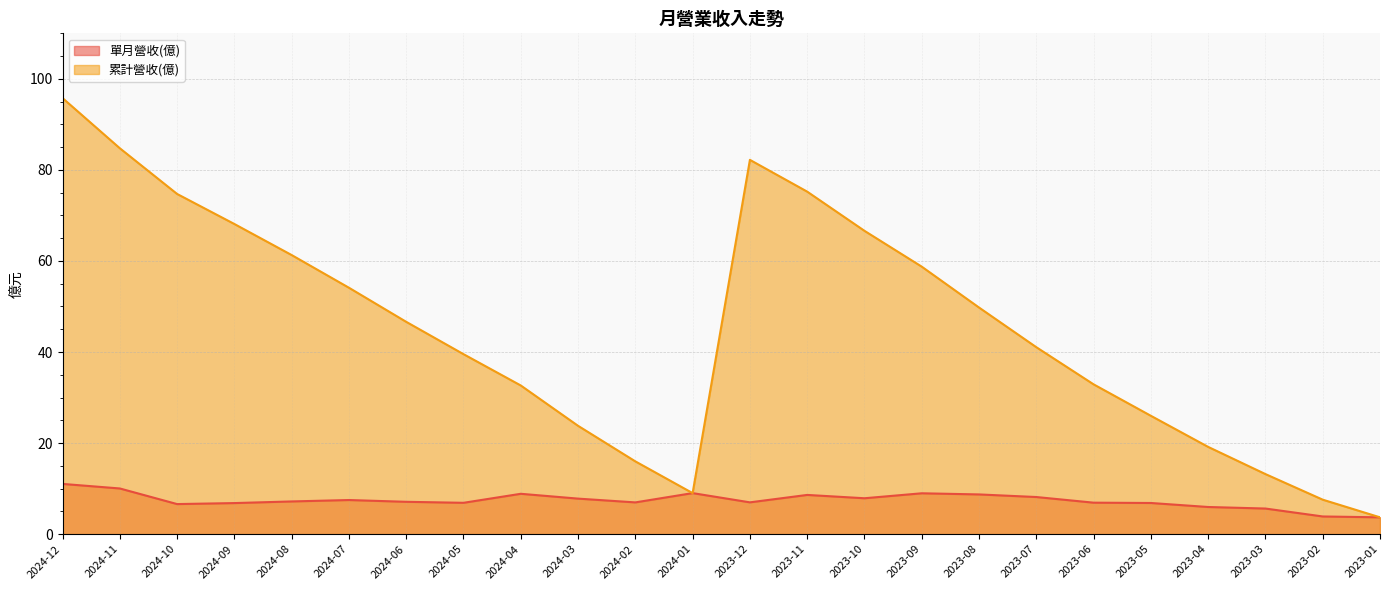

What is the minimum value shown in the chart?

3.7